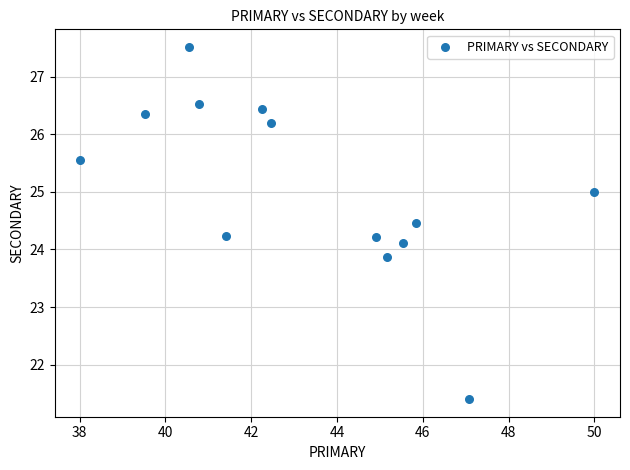

What is the range of X values (max minus min)?

12.0